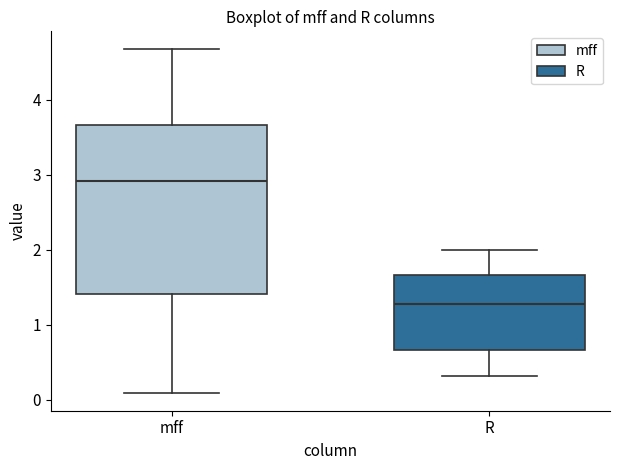

Where is the upper edge of the box for R on the y-axis? The values are not printed on the chart, so give them approximately, as read against the axis.

1.7